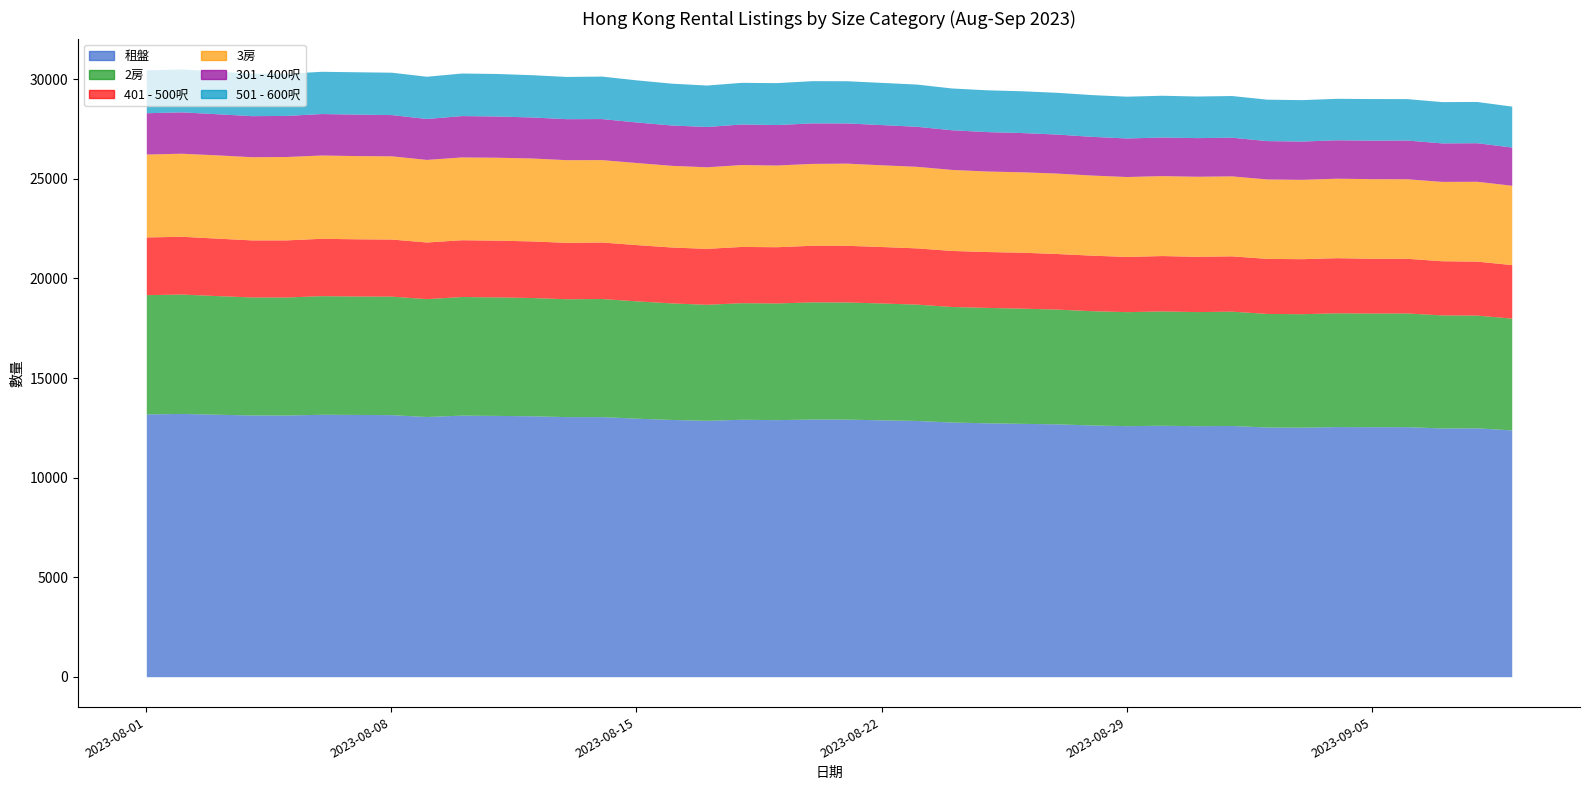

Reading left to right, list all the values displayed in this chart.

租盤: 2023-08-01=13200	2023-08-02=13223	2023-08-03=13183	2023-08-04=13146	2023-08-05=13143	2023-08-06=13180	2023-08-07=13173	2023-08-08=13162	2023-08-09=13068	2023-08-10=13138	2023-08-11=13124	2023-08-12=13105	2023-08-13=13063	2023-08-14=13063	2023-08-15=12984	2023-08-16=12920	2023-08-17=12876	2023-08-18=12930	2023-08-19=12911	2023-08-20=12941	2023-08-21=12938	2023-08-22=12901	2023-08-23=12870	2023-08-24=12791	2023-08-25=12752	2023-08-26=12725	2023-08-27=12700	2023-08-28=12643	2023-08-29=12609	2023-08-30=12629	2023-08-31=12608	2023-09-01=12618	2023-09-02=12541	2023-09-03=12532	2023-09-04=12563	2023-09-05=12557	2023-09-06=12559	2023-09-07=12493	2023-09-08=12500	2023-09-09=12396
2房: 2023-08-01=5989	2023-08-02=5995	2023-08-03=5960	2023-08-04=5927	2023-08-05=5928	2023-08-06=5958	2023-08-07=5946	2023-08-08=5952	2023-08-09=5921	2023-08-10=5956	2023-08-11=5952	2023-08-12=5940	2023-08-13=5920	2023-08-14=5932	2023-08-15=5893	2023-08-16=5853	2023-08-17=5829	2023-08-18=5855	2023-08-19=5860	2023-08-20=5885	2023-08-21=5883	2023-08-22=5869	2023-08-23=5843	2023-08-24=5803	2023-08-25=5796	2023-08-26=5786	2023-08-27=5764	2023-08-28=5740	2023-08-29=5726	2023-08-30=5741	2023-08-31=5730	2023-09-01=5741	2023-09-02=5704	2023-09-03=5700	2023-09-04=5713	2023-09-05=5708	2023-09-06=5710	2023-09-07=5678	2023-09-08=5662	2023-09-09=5613
401 - 500呎: 2023-08-01=2898	2023-08-02=2903	2023-08-03=2886	2023-08-04=2866	2023-08-05=2868	2023-08-06=2881	2023-08-07=2875	2023-08-08=2868	2023-08-09=2844	2023-08-10=2853	2023-08-11=2850	2023-08-12=2842	2023-08-13=2832	2023-08-14=2838	2023-08-15=2825	2023-08-16=2808	2023-08-17=2809	2023-08-18=2825	2023-08-19=2825	2023-08-20=2842	2023-08-21=2846	2023-08-22=2836	2023-08-23=2825	2023-08-24=2814	2023-08-25=2807	2023-08-26=2809	2023-08-27=2791	2023-08-28=2789	2023-08-29=2773	2023-08-30=2782	2023-08-31=2777	2023-09-01=2779	2023-09-02=2765	2023-09-03=2763	2023-09-04=2769	2023-09-05=2749	2023-09-06=2746	2023-09-07=2721	2023-09-08=2711	2023-09-09=2689
3房: 2023-08-01=4164	2023-08-02=4171	2023-08-03=4182	2023-08-04=4178	2023-08-05=4188	2023-08-06=4183	2023-08-07=4180	2023-08-08=4179	2023-08-09=4148	2023-08-10=4158	2023-08-11=4165	2023-08-12=4166	2023-08-13=4152	2023-08-14=4138	2023-08-15=4122	2023-08-16=4102	2023-08-17=4096	2023-08-18=4113	2023-08-19=4103	2023-08-20=4112	2023-08-21=4127	2023-08-22=4104	2023-08-23=4096	2023-08-24=4070	2023-08-25=4043	2023-08-26=4039	2023-08-27=4040	2023-08-28=4023	2023-08-29=4014	2023-08-30=4015	2023-08-31=4020	2023-09-01=4016	2023-09-02=3989	2023-09-03=3985	2023-09-04=3992	2023-09-05=3999	2023-09-06=3994	2023-09-07=3985	2023-09-08=4010	2023-09-09=3985
301 - 400呎: 2023-08-01=2075	2023-08-02=2078	2023-08-03=2066	2023-08-04=2062	2023-08-05=2064	2023-08-06=2083	2023-08-07=2083	2023-08-08=2072	2023-08-09=2056	2023-08-10=2078	2023-08-11=2071	2023-08-12=2060	2023-08-13=2060	2023-08-14=2062	2023-08-15=2037	2023-08-16=2027	2023-08-17=2025	2023-08-18=2037	2023-08-19=2034	2023-08-20=2035	2023-08-21=2019	2023-08-22=2020	2023-08-23=2011	2023-08-24=1993	2023-08-25=1980	2023-08-26=1971	2023-08-27=1960	2023-08-28=1945	2023-08-29=1936	2023-08-30=1938	2023-08-31=1941	2023-09-01=1942	2023-09-02=1927	2023-09-03=1923	2023-09-04=1931	2023-09-05=1935	2023-09-06=1946	2023-09-07=1934	2023-09-08=1937	2023-09-09=1919
501 - 600呎: 2023-08-01=2153	2023-08-02=2154	2023-08-03=2147	2023-08-04=2131	2023-08-05=2117	2023-08-06=2122	2023-08-07=2126	2023-08-08=2128	2023-08-09=2121	2023-08-10=2137	2023-08-11=2136	2023-08-12=2124	2023-08-13=2121	2023-08-14=2134	2023-08-15=2115	2023-08-16=2100	2023-08-17=2082	2023-08-18=2092	2023-08-19=2104	2023-08-20=2121	2023-08-21=2120	2023-08-22=2119	2023-08-23=2120	2023-08-24=2098	2023-08-25=2100	2023-08-26=2099	2023-08-27=2097	2023-08-28=2097	2023-08-29=2098	2023-08-30=2099	2023-08-31=2089	2023-09-01=2094	2023-09-02=2081	2023-09-03=2081	2023-09-04=2082	2023-09-05=2090	2023-09-06=2080	2023-09-07=2074	2023-09-08=2071	2023-09-09=2056